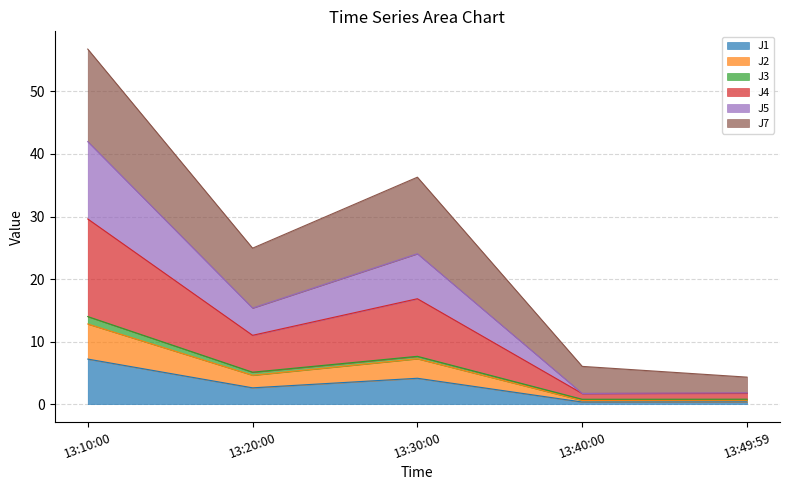

What is the highest value of the J1 series?

7.2